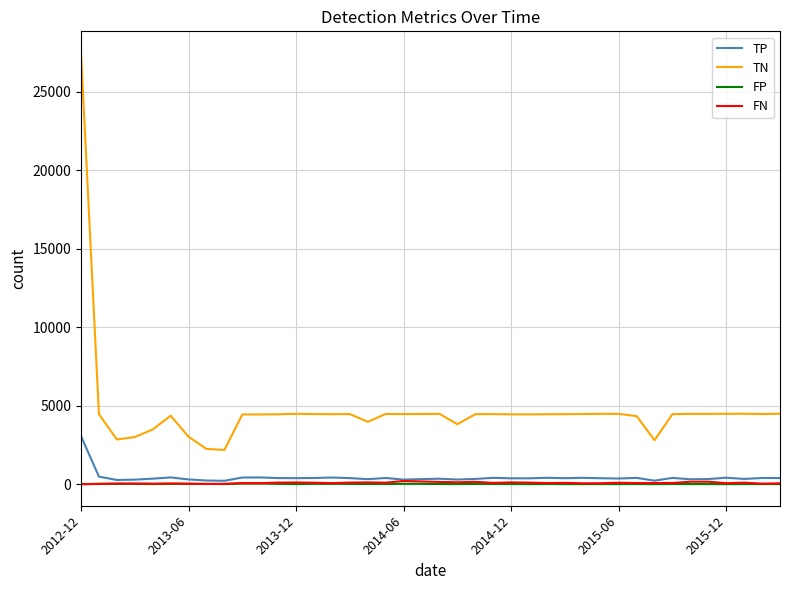

Which series has the largest total across all categories?

TN